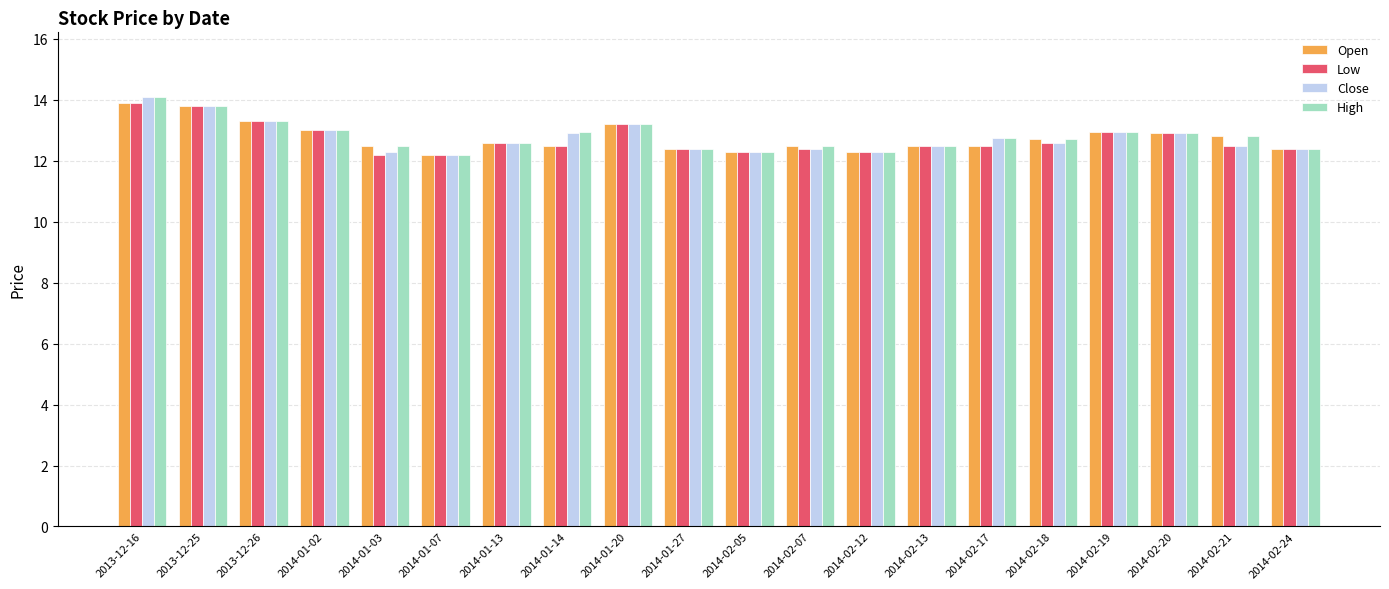

The Low series shows 13.2 at 2014-01-20. True or false?

True